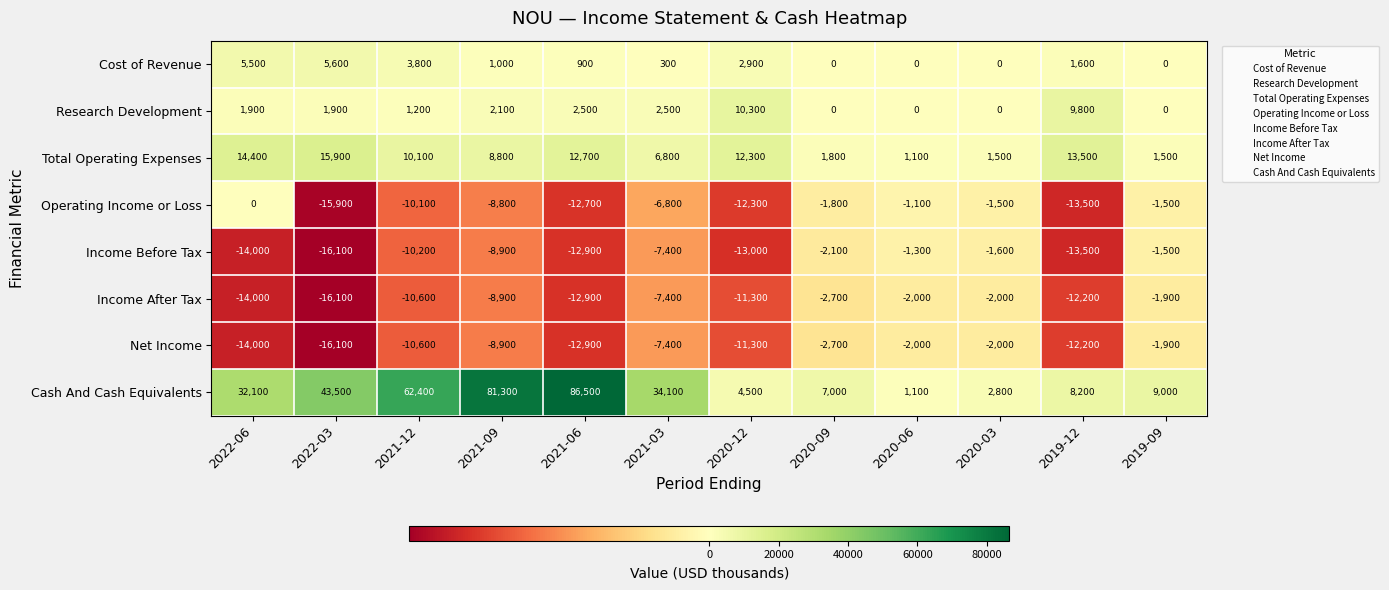

At which label does Operating Income or Loss reach its peak?

2022-06